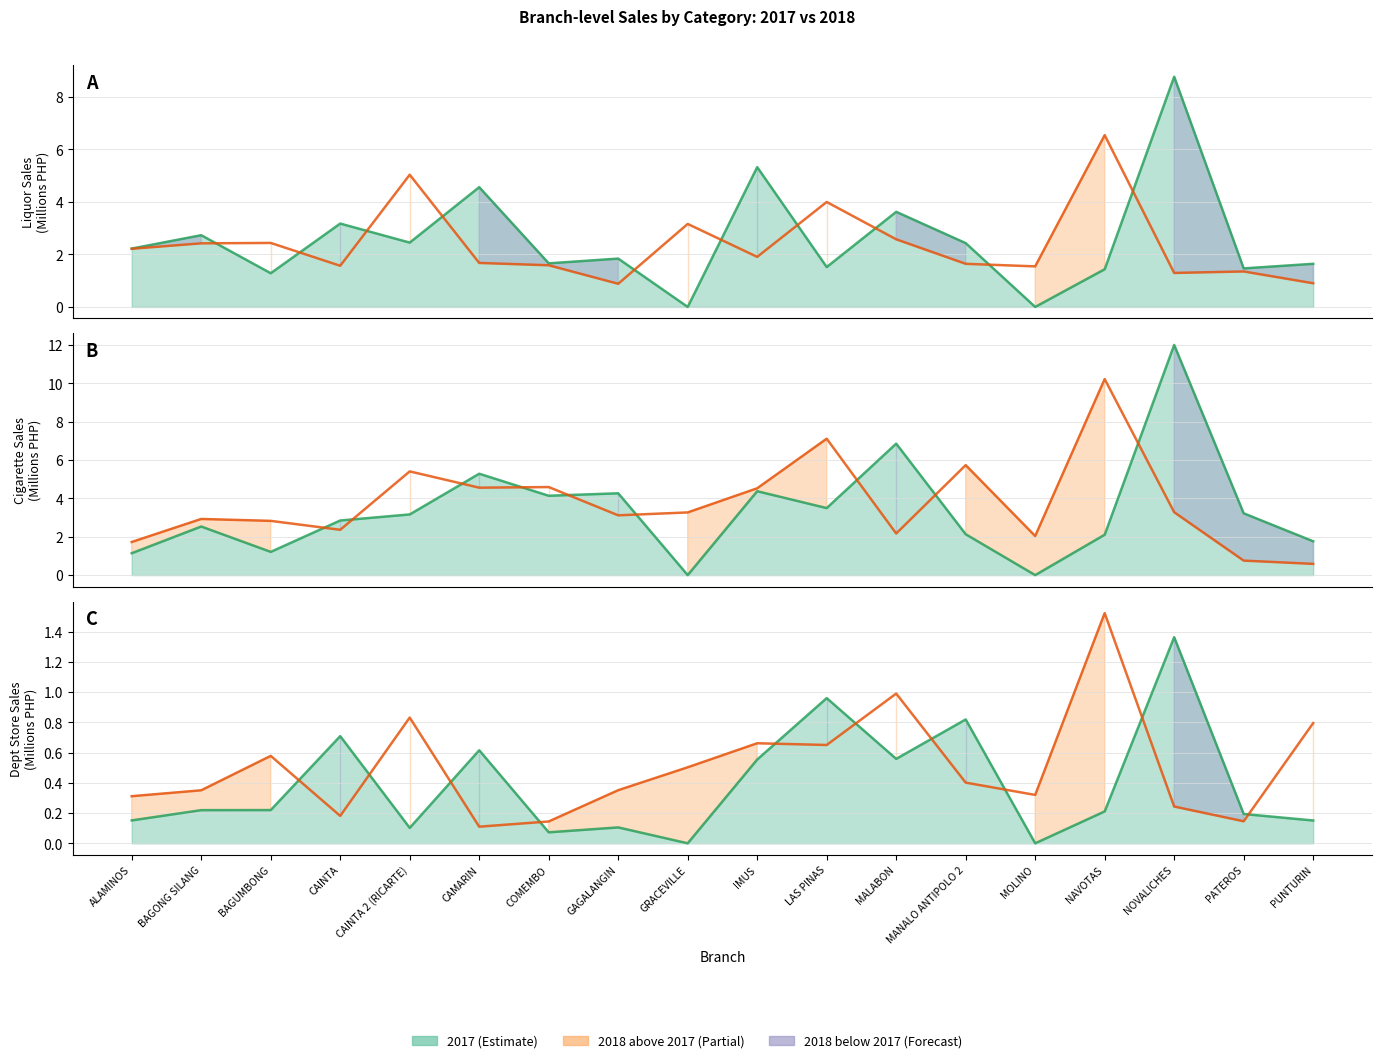

In Depstore_2018, how many points are lower than both neighbors (excluding endpoints)?

5